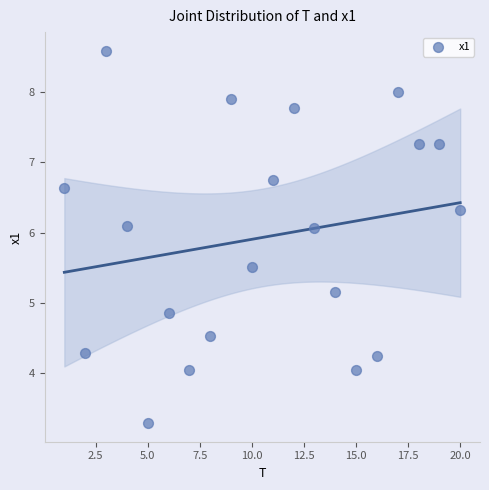

What is the range of X values (max minus min)?

19.0